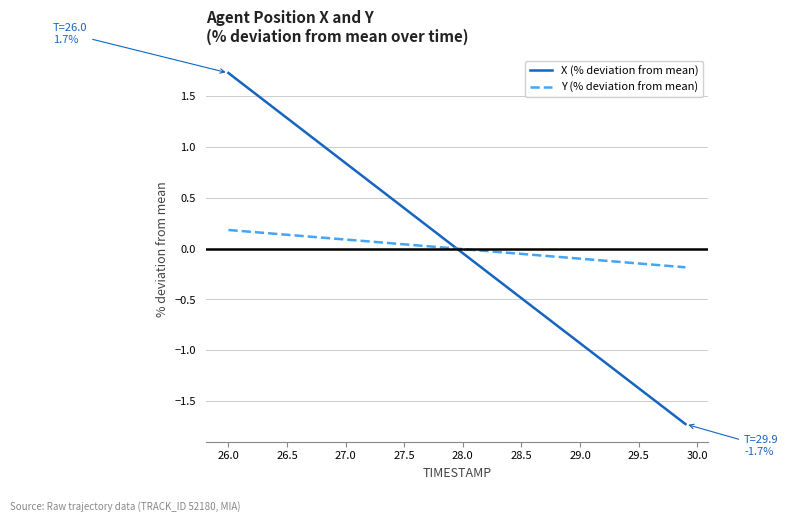

True or false: Y (% deviation from mean) and X (% deviation from mean) cross at least once.

True